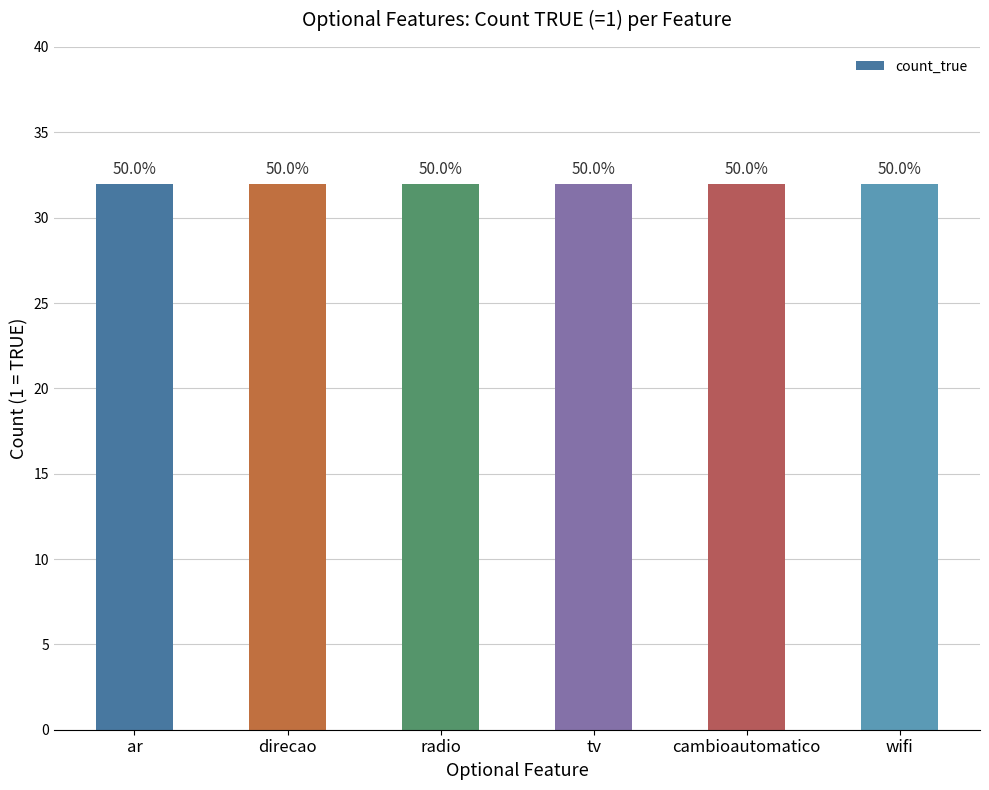

Rank the series at wifi from lowest to highest value.

ar, direcao, radio, tv, cambioautomatico, wifi